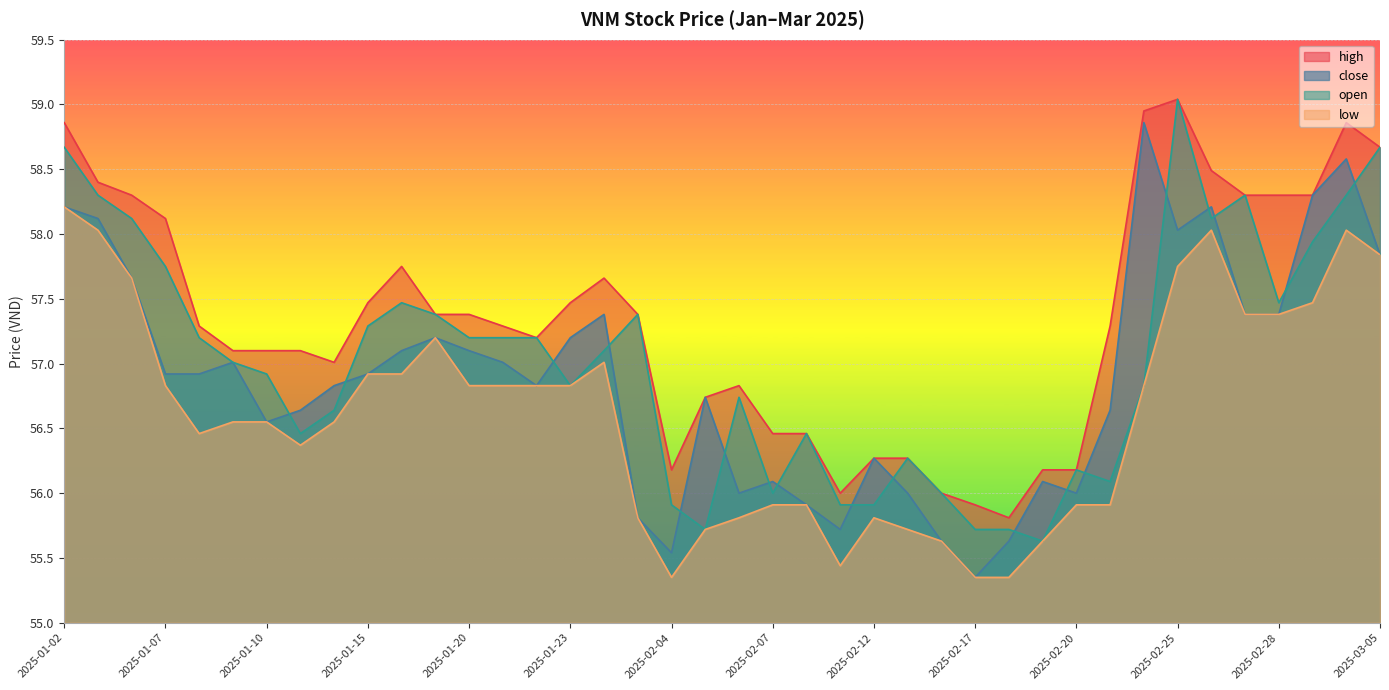

At how many categories does at least one series exceed 57?

27